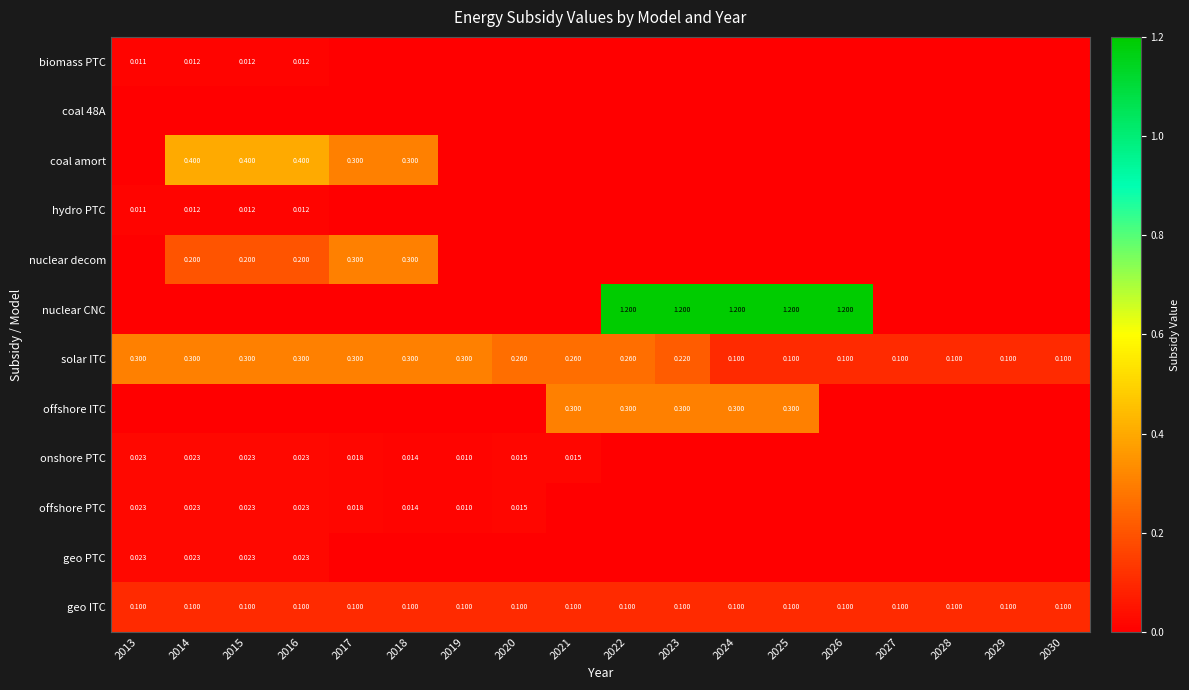

Is it true that geo PTC equals 0.0 at 2028?

True